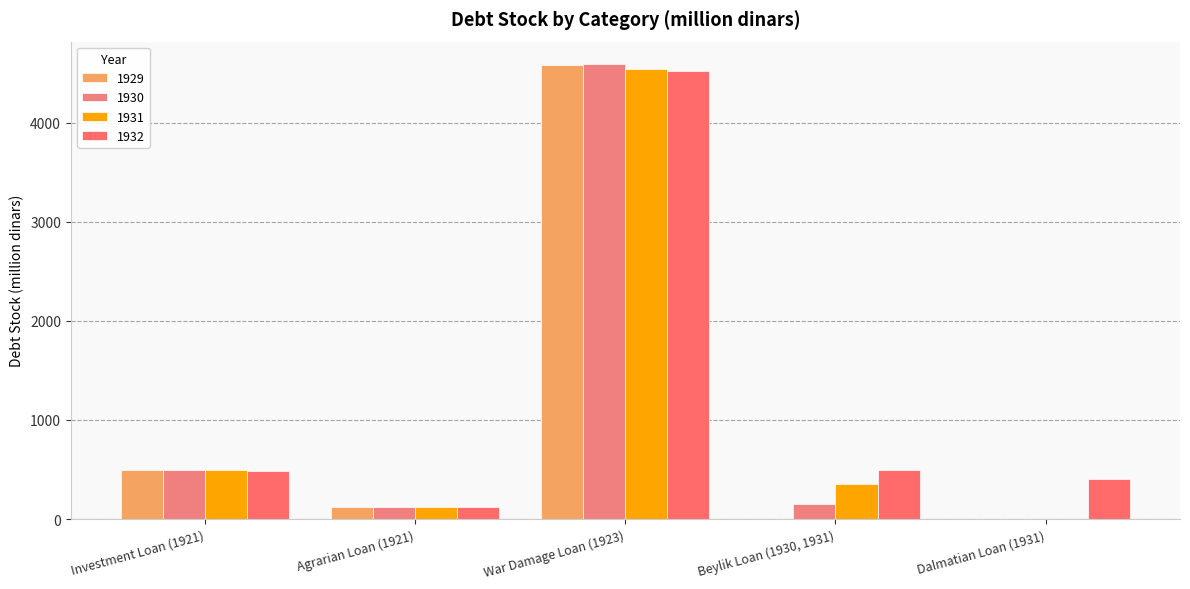

Where does the 1929 series first go above 123?

Investment Loan (1921)